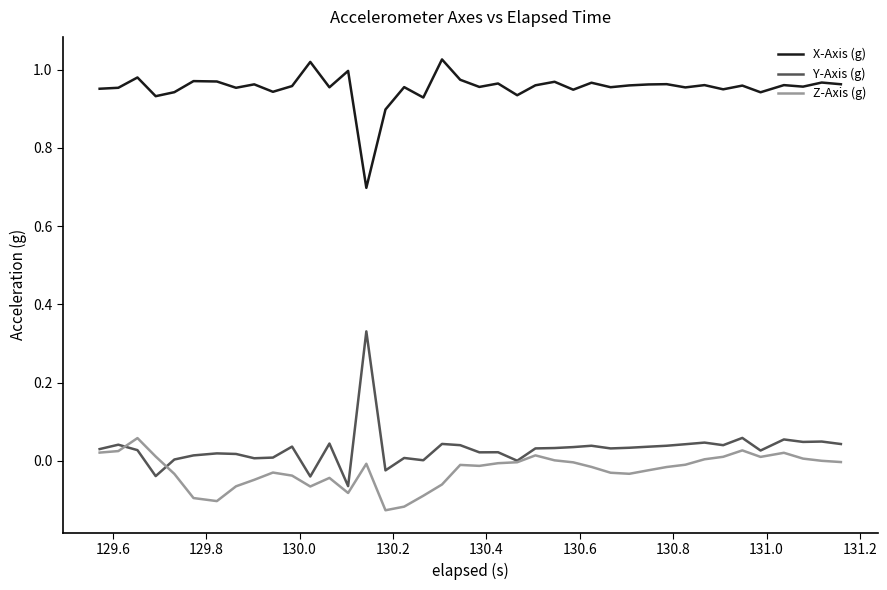

True or false: Y-Axis (g) and X-Axis (g) intersect in this chart.

False